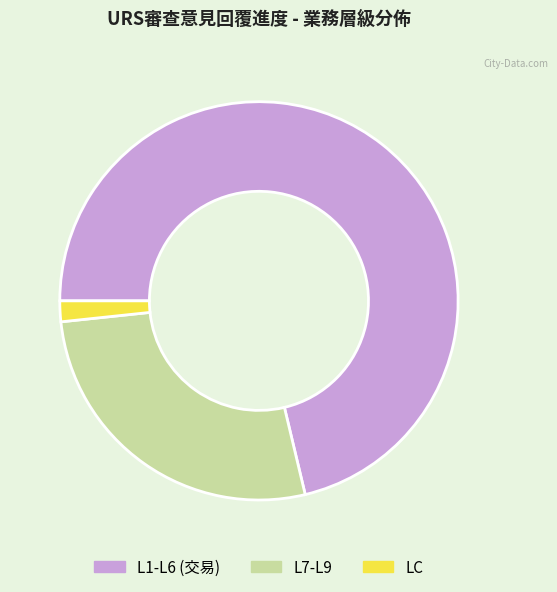

The L1-L6 (交易) slice represents 84% of the pie. True or false?

False